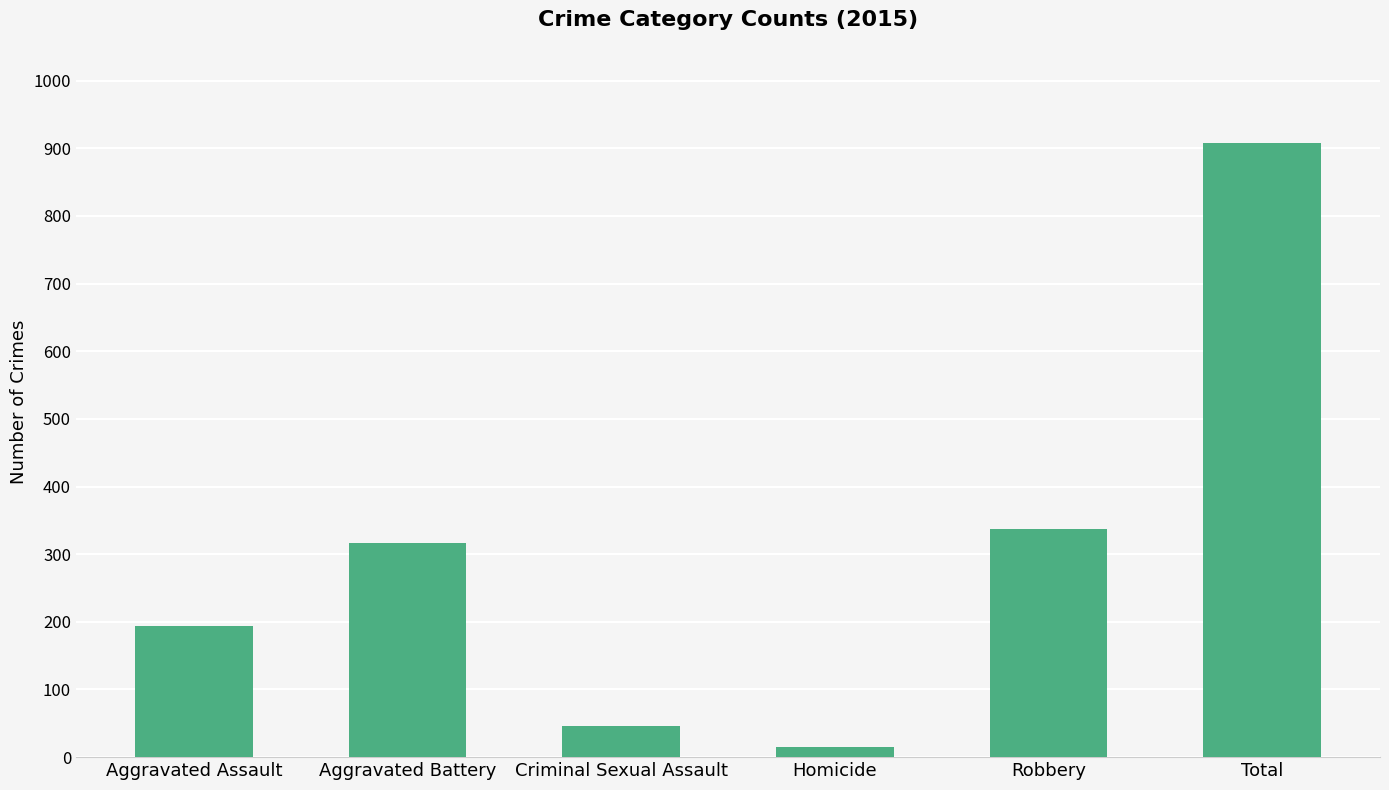

Is it true that the value at Total is 239?

False